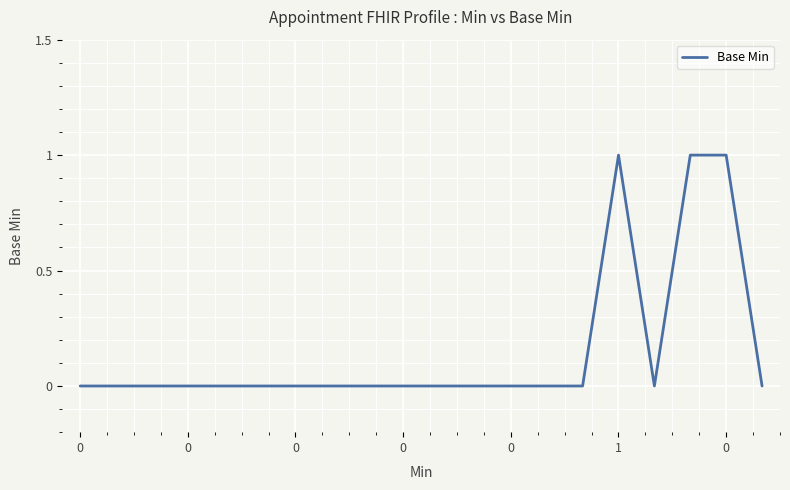

Reading left to right, what are all the values shown in this chart?

0	0	0	0	0	0	0	0	0	0	0	0	0	0	0	1	0	1	1	0